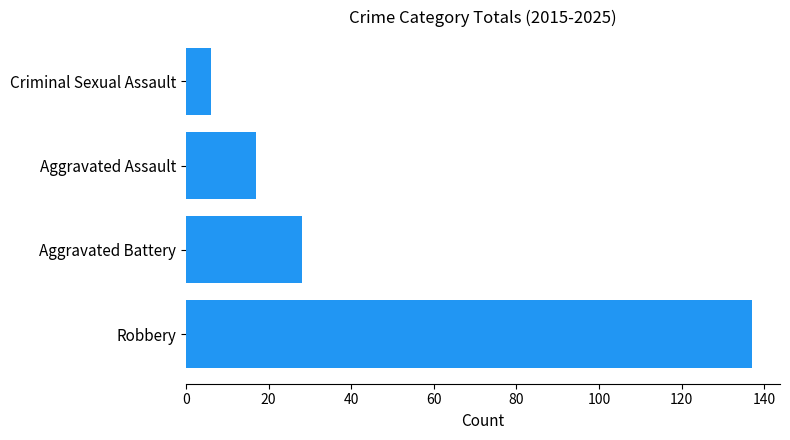

How many distinct data groups are displayed?

1